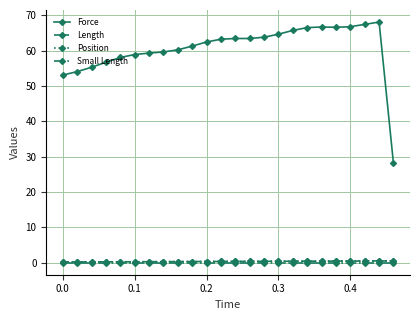

What is the label of the 6th point from the left?

0.1